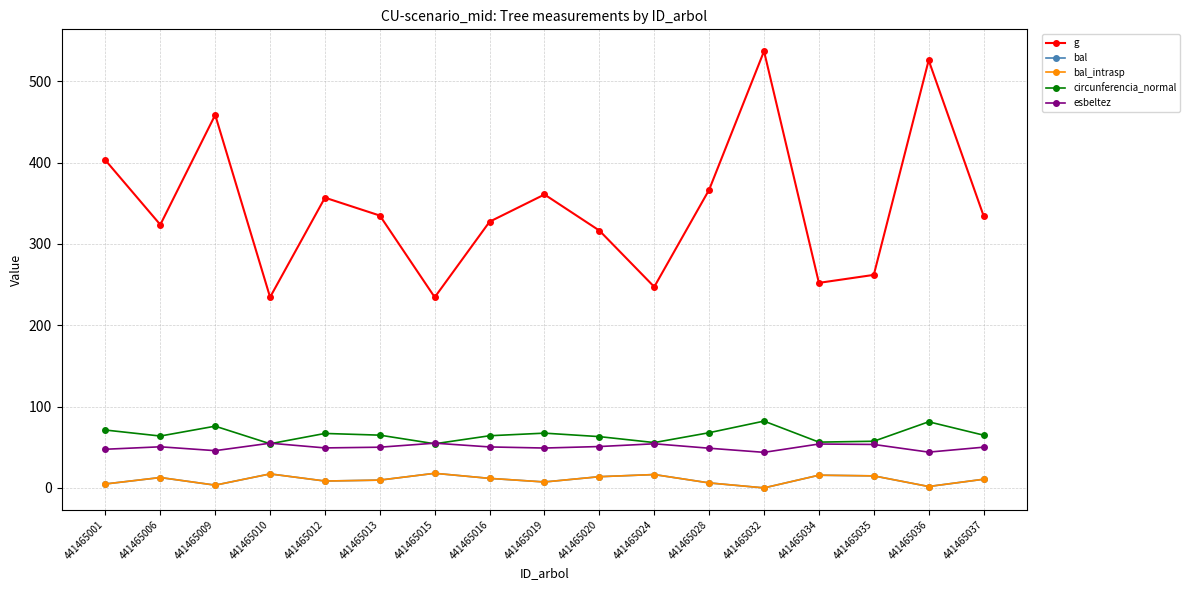

Reading left to right, what are all the values shown in this chart?

g: 403.0	323.7	458.7	234.5	356.9	334.9	234.4	327.4	360.8	316.4	247.2	366.7	537.1	252.2	262.0	525.9	334.7
bal: 4.8	12.8	3.4	17.2	8.4	9.6	18.0	11.7	7.3	13.8	16.4	6.1	0.0	15.6	14.8	1.7	10.6
bal_intrasp: 4.8	12.8	3.4	17.2	8.4	9.6	18.0	11.7	7.3	13.8	16.4	6.1	0.0	15.6	14.8	1.7	10.6
circunferencia_normal: 71.2	63.8	75.9	54.3	67.0	64.9	54.3	64.1	67.3	63.1	55.7	67.9	82.2	56.3	57.4	81.3	64.9
esbeltez: 47.5	50.5	45.8	55.0	49.2	50.0	55.0	50.4	49.0	50.9	54.2	48.8	43.7	54.0	53.4	44.0	50.1